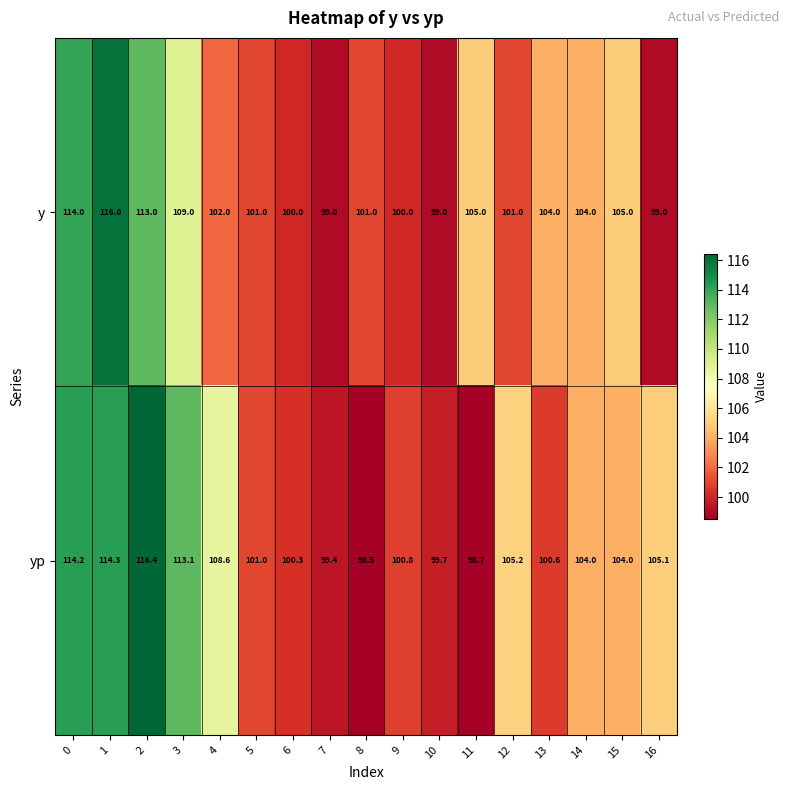

True or false: yp has a value of 99.4 at 7.

True